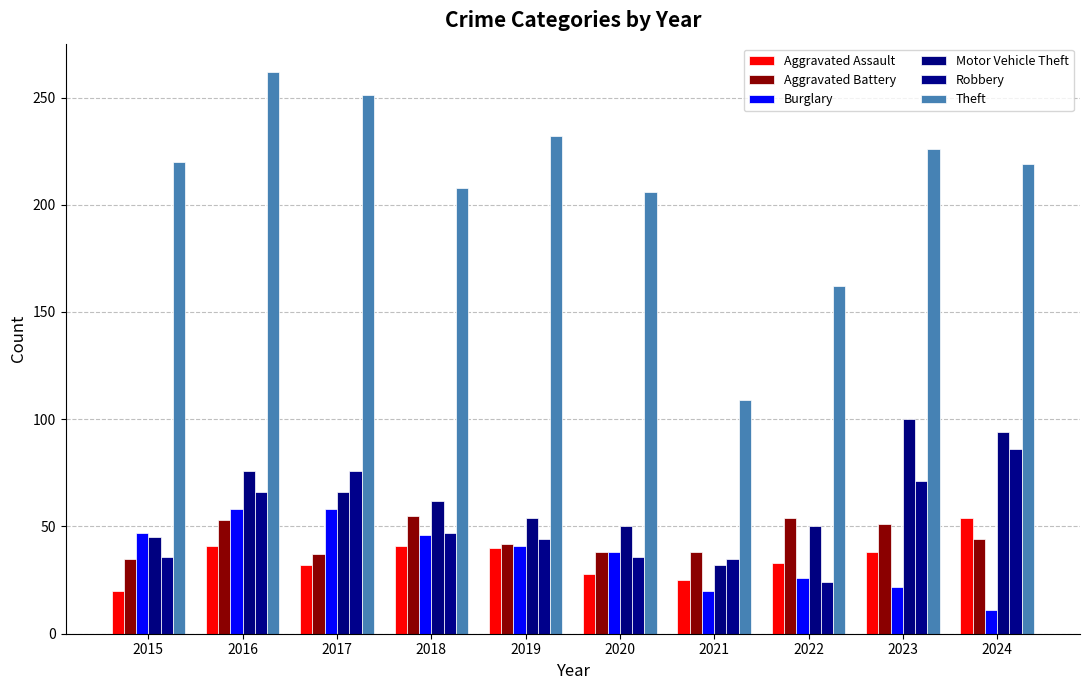

True or false: Theft has a value of 289 at 2020.

False